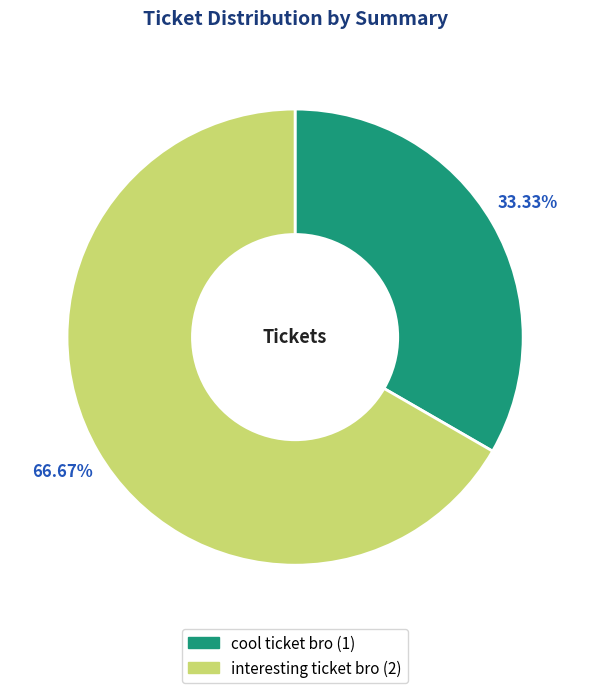

What is the majority slice?

interesting ticket bro